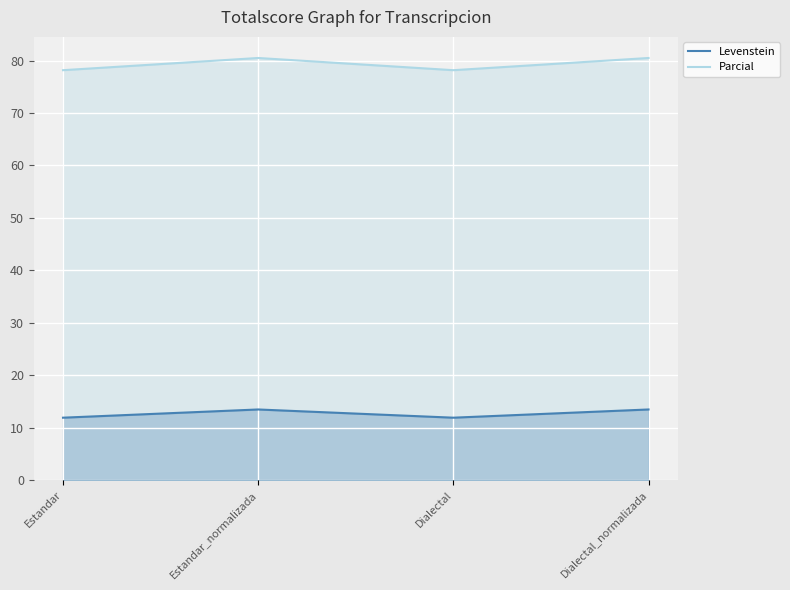

Read the Parcial value at Estandar_normalizada.

80.5